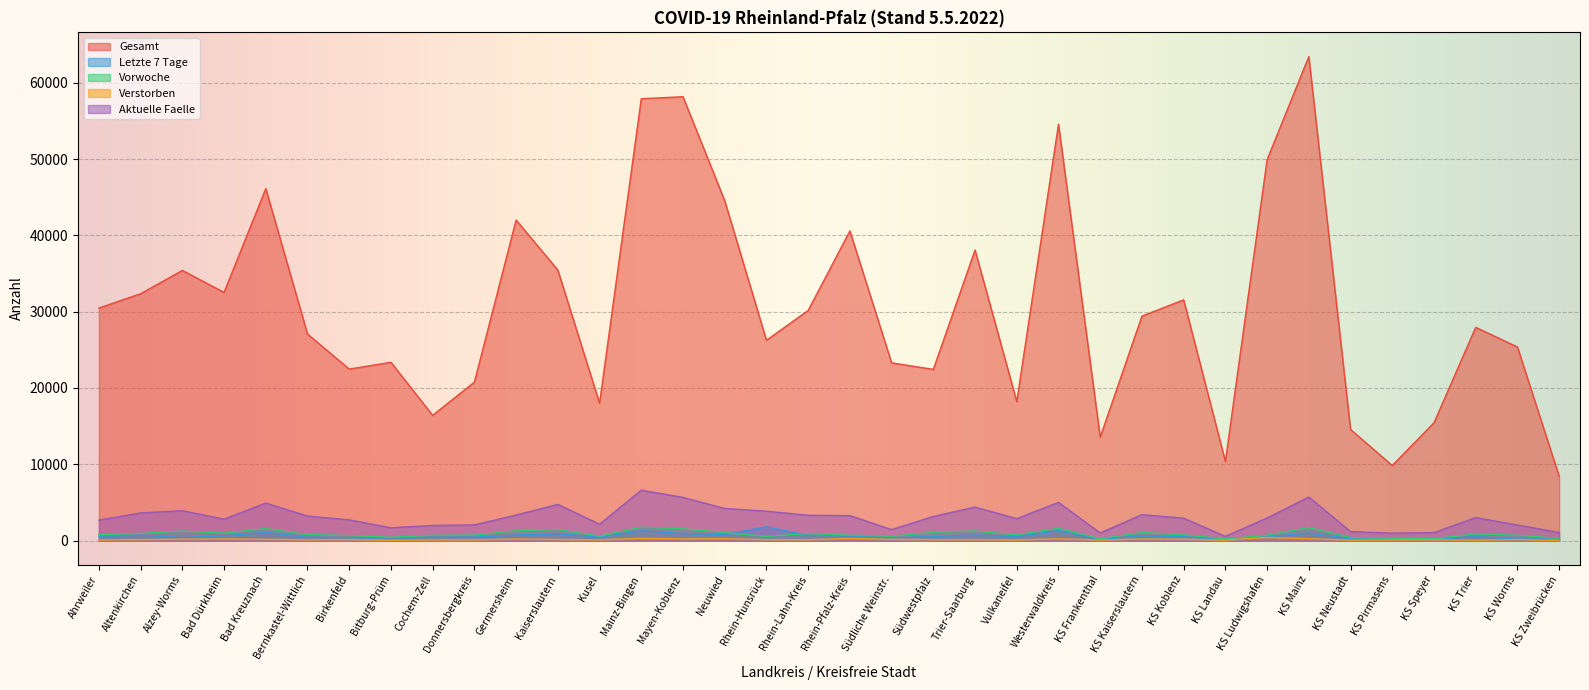

List the series in order of their peak value, highest first.

Gesamt, Aktuelle Faelle, Letzte 7 Tage, Vorwoche, Verstorben